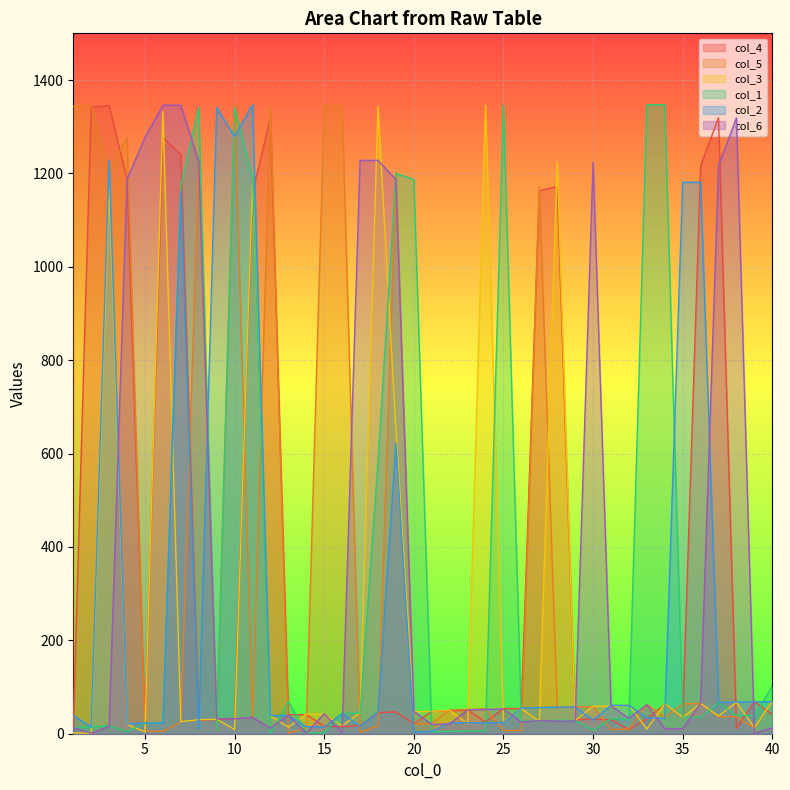

What is the minimum value for col_4?

9